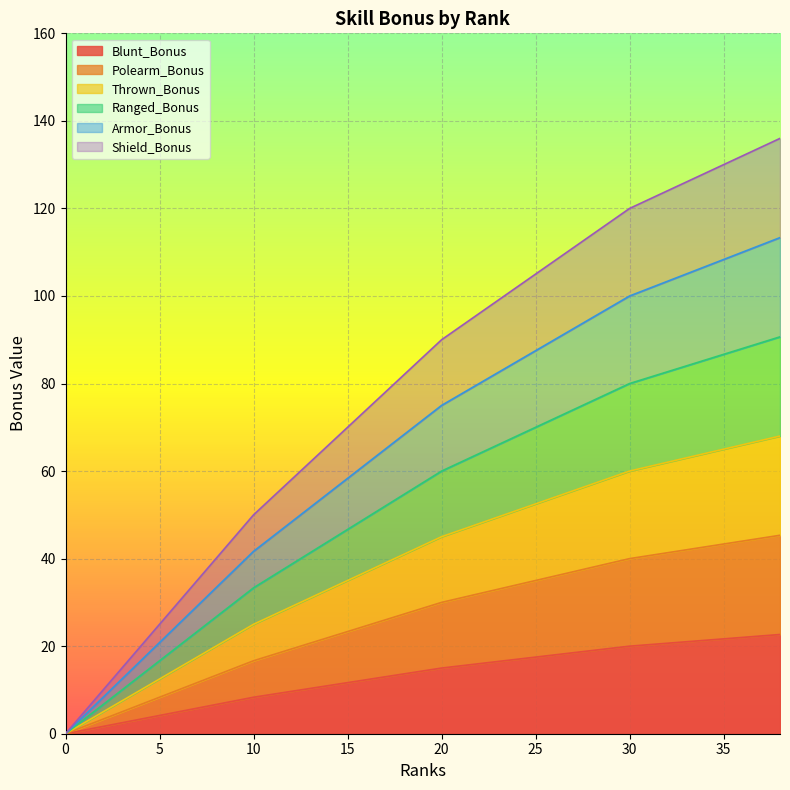

True or false: Ranged_Bonus has a value of 3.3 at 1.

True